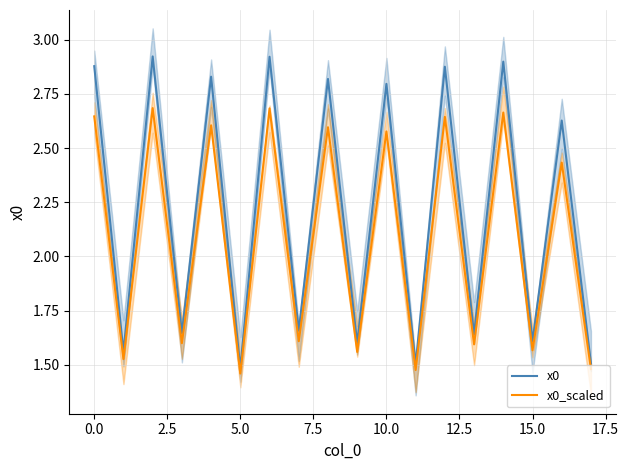

What is the difference between the maximum and minimum values in the x0_scaled series?

1.2